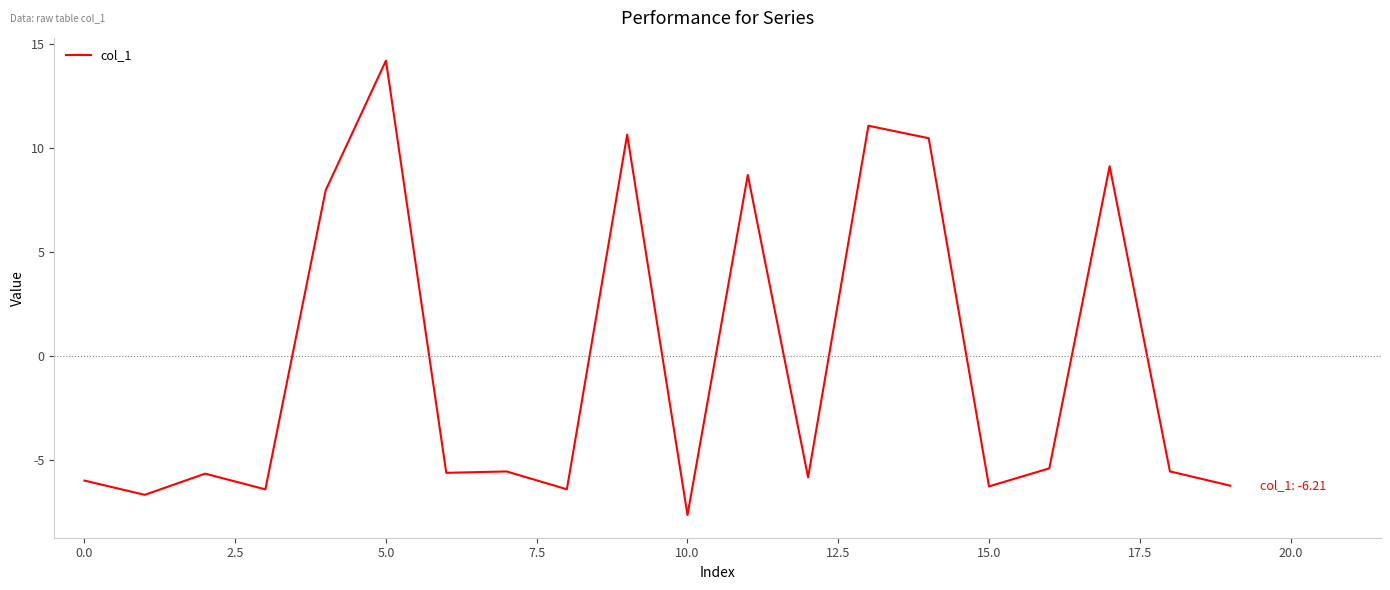

What is the greatest value displayed?

14.2